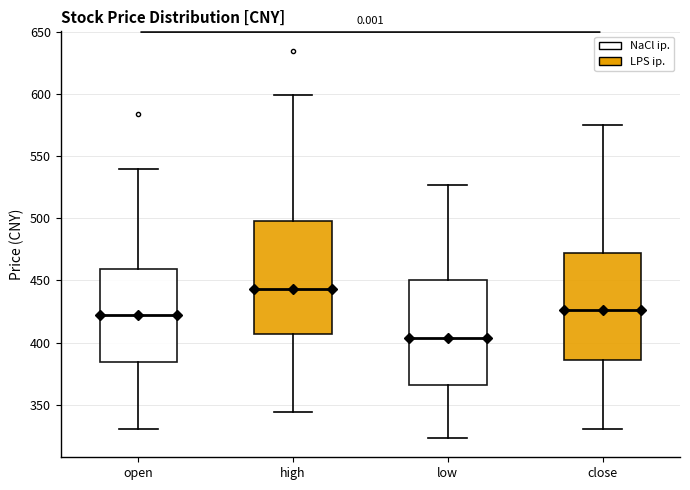

Which box has the highest median line?

high